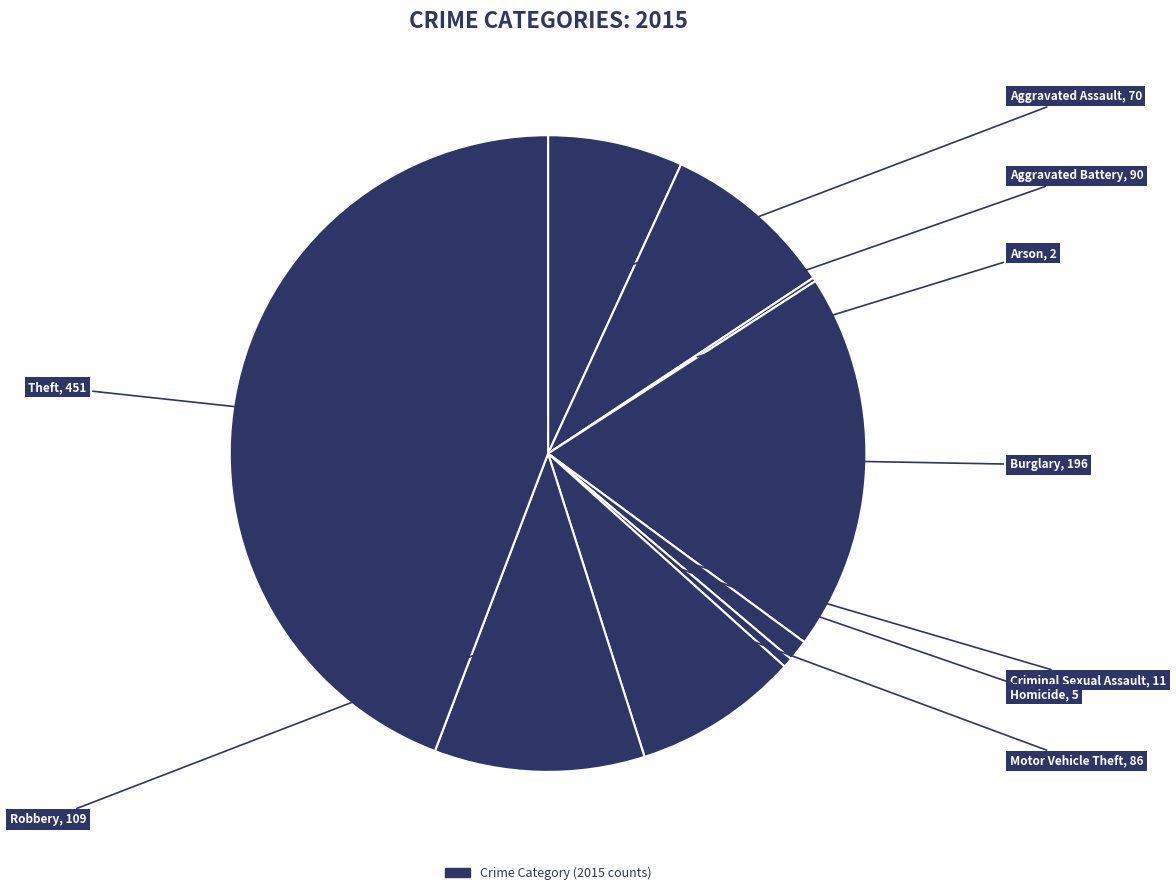

Does any single category account for the majority?

No